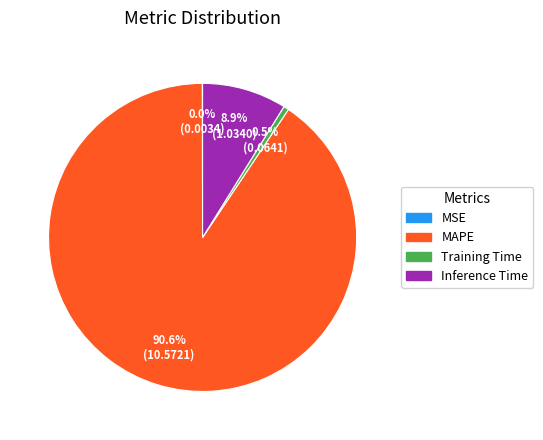

Is it true that Training Time is 11% of the pie?

False